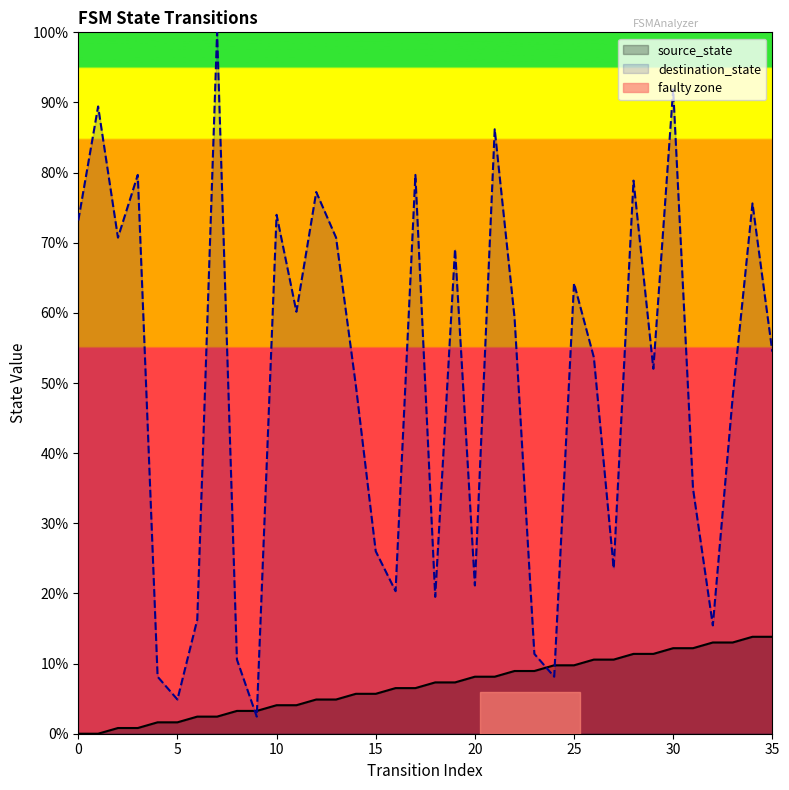

Read the source_state value at 30.

0.1